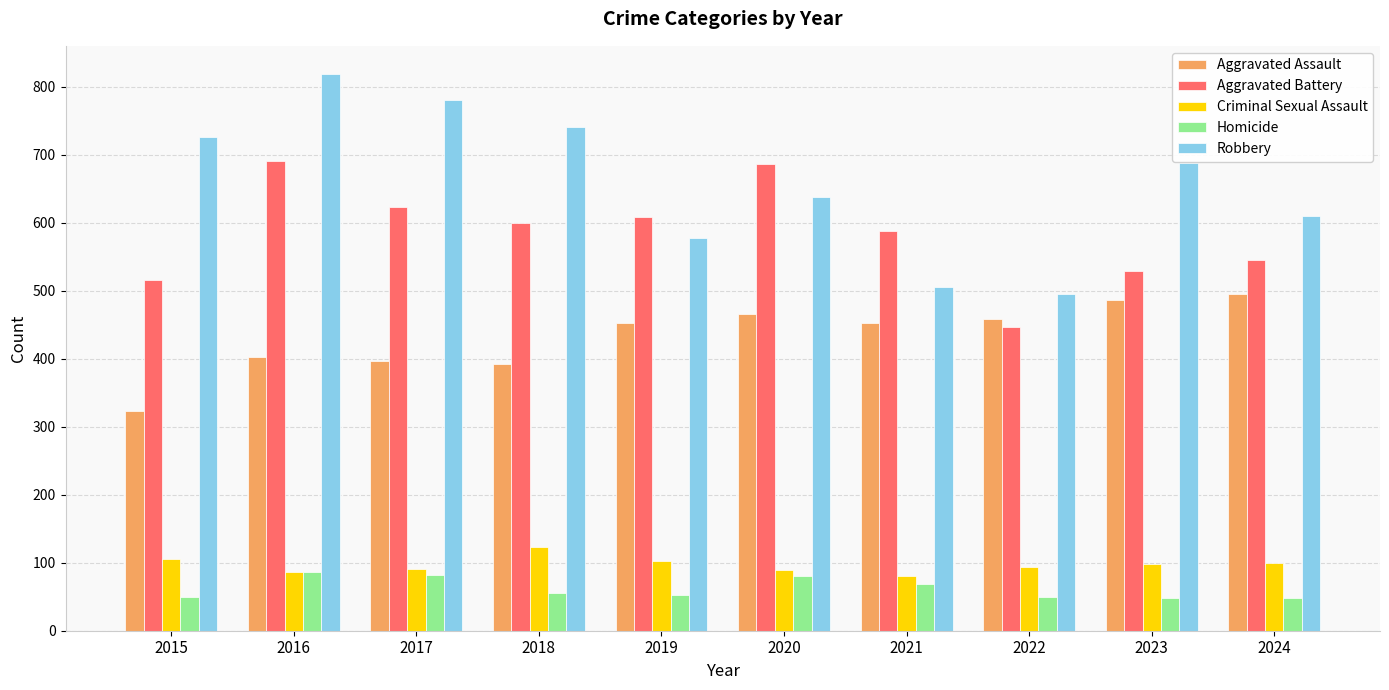

What is the value of the Aggravated Battery bar at the 2nd from the left?

691